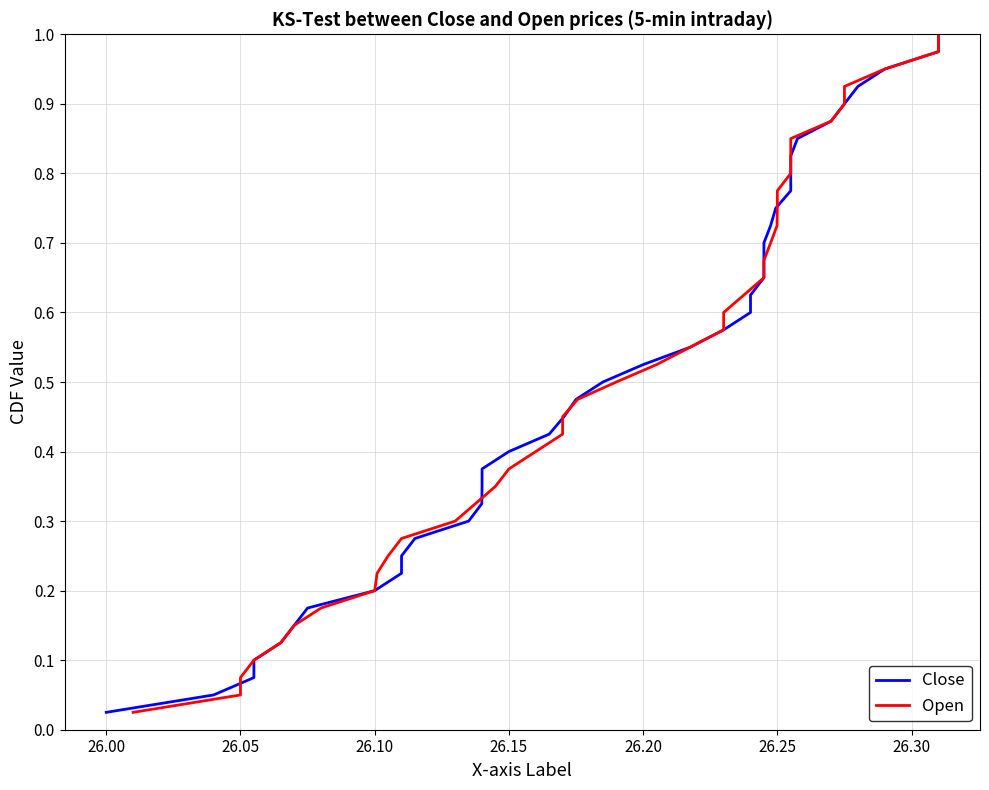

Reading left to right, what are all the values shown in this chart?

Close: 0.0	0.1	0.1	0.1	0.1	0.1	0.2	0.2	0.2	0.2	0.3	0.3	0.3	0.3	0.4	0.4	0.4	0.5	0.5	0.5	0.5	0.6	0.6	0.6	0.6	0.7	0.7	0.7	0.7	0.8	0.8	0.8	0.8	0.8	0.9	0.9	0.9	0.9	1.0	1.0
Open: 0.0	0.1	0.1	0.1	0.1	0.1	0.2	0.2	0.2	0.2	0.3	0.3	0.3	0.3	0.4	0.4	0.4	0.5	0.5	0.5	0.5	0.6	0.6	0.6	0.6	0.7	0.7	0.7	0.7	0.8	0.8	0.8	0.8	0.8	0.9	0.9	0.9	0.9	1.0	1.0